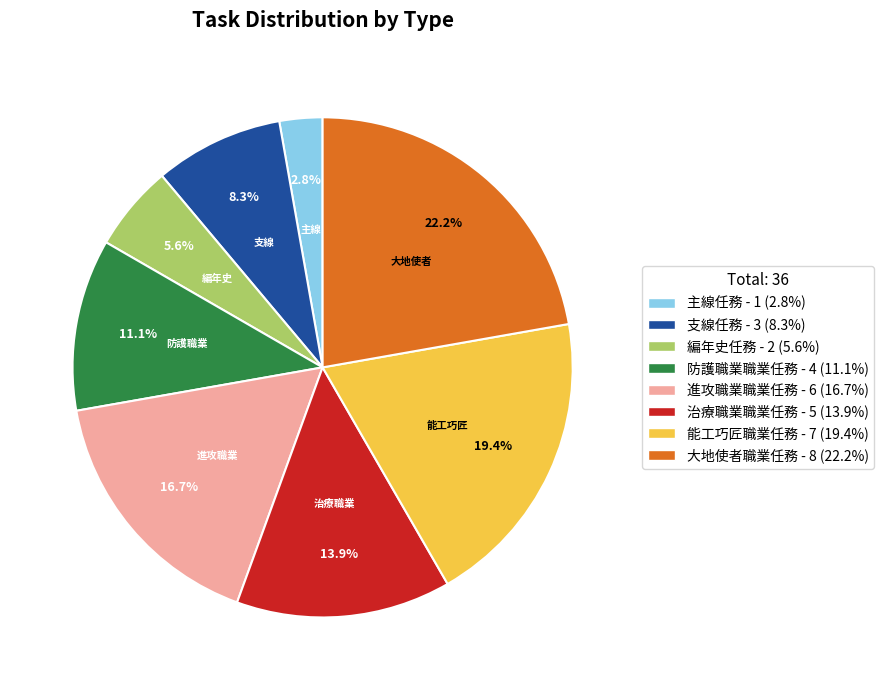

Does 防護職業職業任務 represent more than half of the total?

No